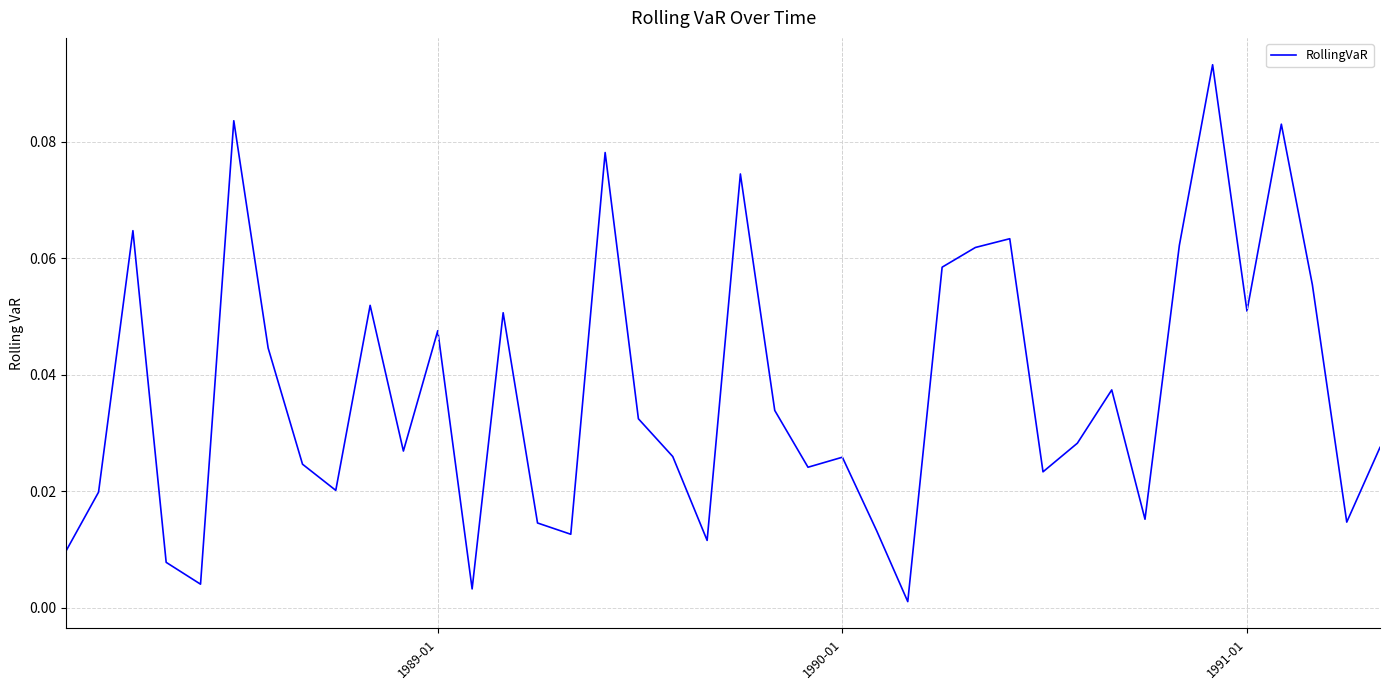

Is this an area chart (filled region under the line)?

No